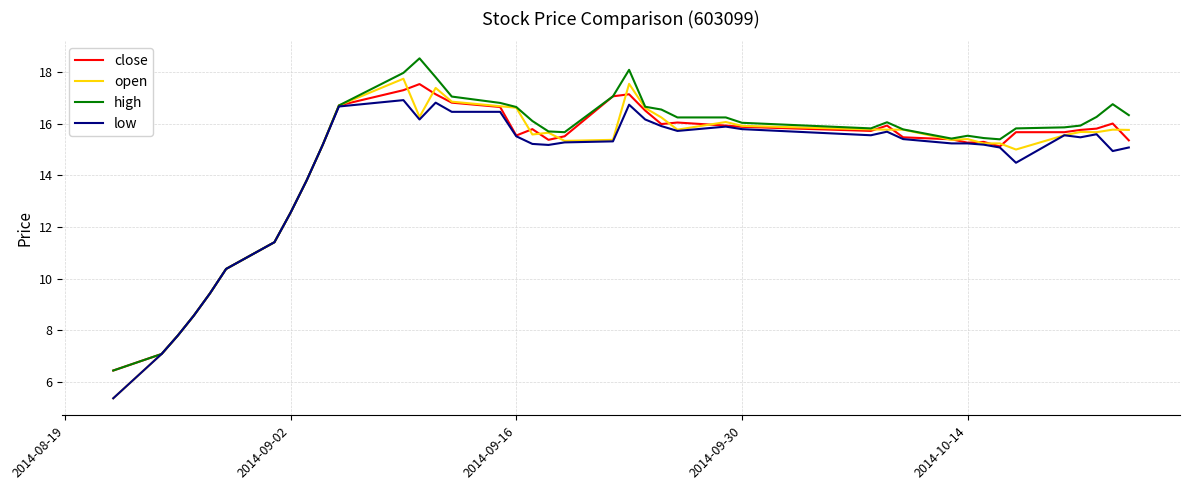

Which series has the largest range (max minus min)?

open